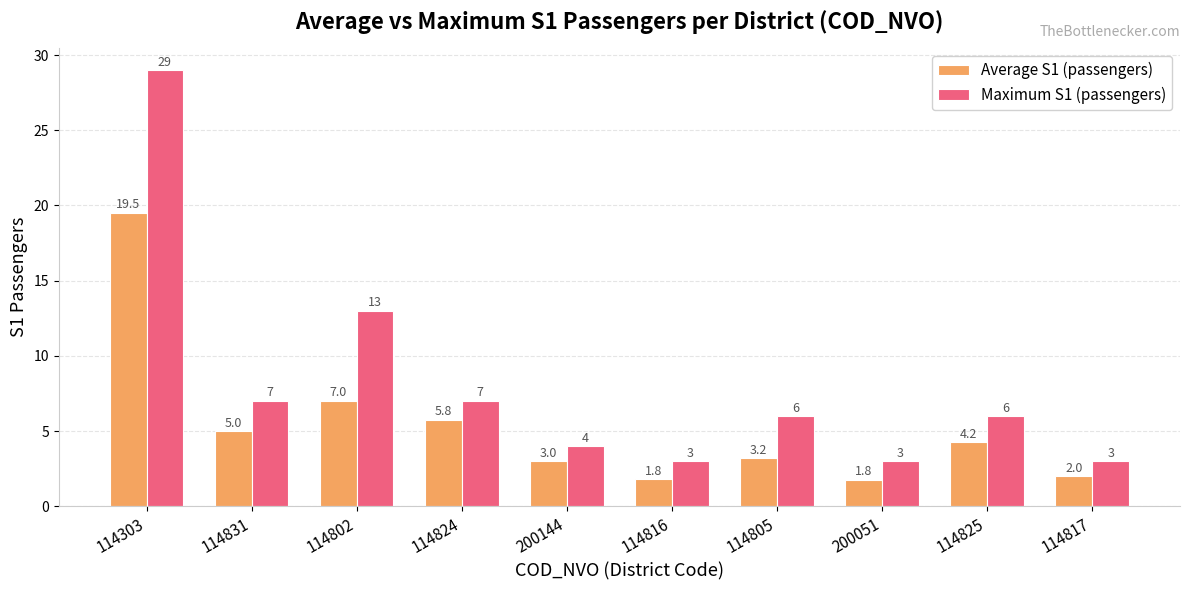

What is the total value across all series at 200144?

7.0